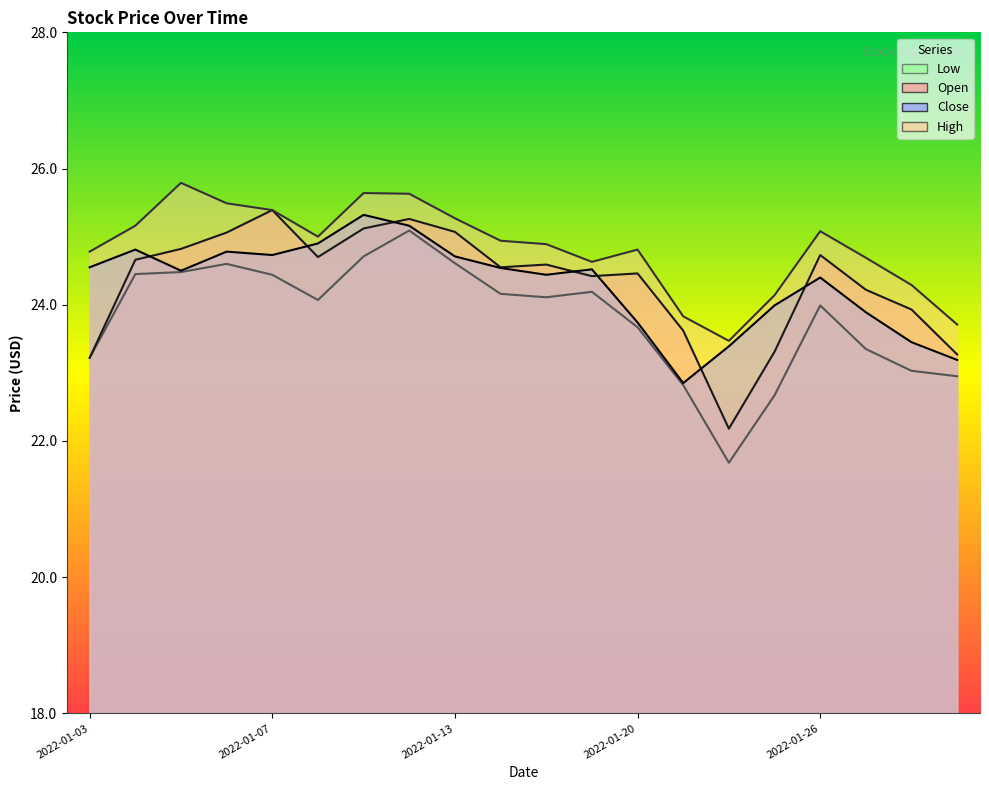

Reading right to left, transcribe all the data shown in this chart.

Open: 2022-01-31=23.3	2022-01-28=23.9	2022-01-27=24.2	2022-01-26=24.7	2022-01-25=23.3	2022-01-24=22.2	2022-01-21=23.6	2022-01-20=24.5	2022-01-19=24.4	2022-01-18=24.6	2022-01-14=24.6	2022-01-13=25.1	2022-01-12=25.3	2022-01-11=25.1	2022-01-10=24.7	2022-01-07=25.4	2022-01-06=25.1	2022-01-05=24.8	2022-01-04=24.7	2022-01-03=23.2
High: 2022-01-31=23.7	2022-01-28=24.3	2022-01-27=24.7	2022-01-26=25.1	2022-01-25=24.1	2022-01-24=23.5	2022-01-21=23.8	2022-01-20=24.8	2022-01-19=24.6	2022-01-18=24.9	2022-01-14=24.9	2022-01-13=25.3	2022-01-12=25.6	2022-01-11=25.6	2022-01-10=25.0	2022-01-07=25.4	2022-01-06=25.5	2022-01-05=25.8	2022-01-04=25.2	2022-01-03=24.8
Low: 2022-01-31=22.9	2022-01-28=23.0	2022-01-27=23.4	2022-01-26=24.0	2022-01-25=22.7	2022-01-24=21.7	2022-01-21=22.8	2022-01-20=23.7	2022-01-19=24.2	2022-01-18=24.1	2022-01-14=24.2	2022-01-13=24.6	2022-01-12=25.1	2022-01-11=24.7	2022-01-10=24.1	2022-01-07=24.4	2022-01-06=24.6	2022-01-05=24.5	2022-01-04=24.4	2022-01-03=23.2
Close: 2022-01-31=23.2	2022-01-28=23.4	2022-01-27=23.9	2022-01-26=24.4	2022-01-25=24.0	2022-01-24=23.4	2022-01-21=22.9	2022-01-20=23.7	2022-01-19=24.5	2022-01-18=24.4	2022-01-14=24.5	2022-01-13=24.7	2022-01-12=25.2	2022-01-11=25.3	2022-01-10=24.9	2022-01-07=24.7	2022-01-06=24.8	2022-01-05=24.5	2022-01-04=24.8	2022-01-03=24.6